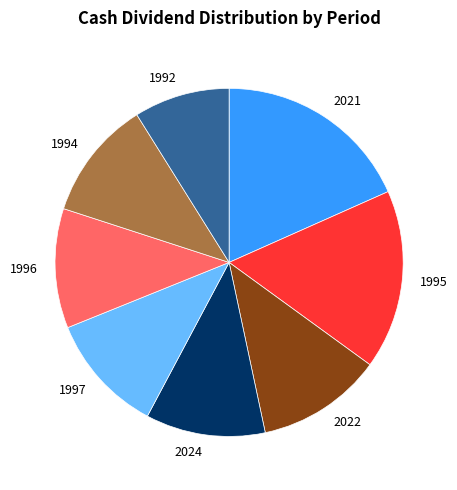

Which has a higher value, 2022 or 1995?

1995